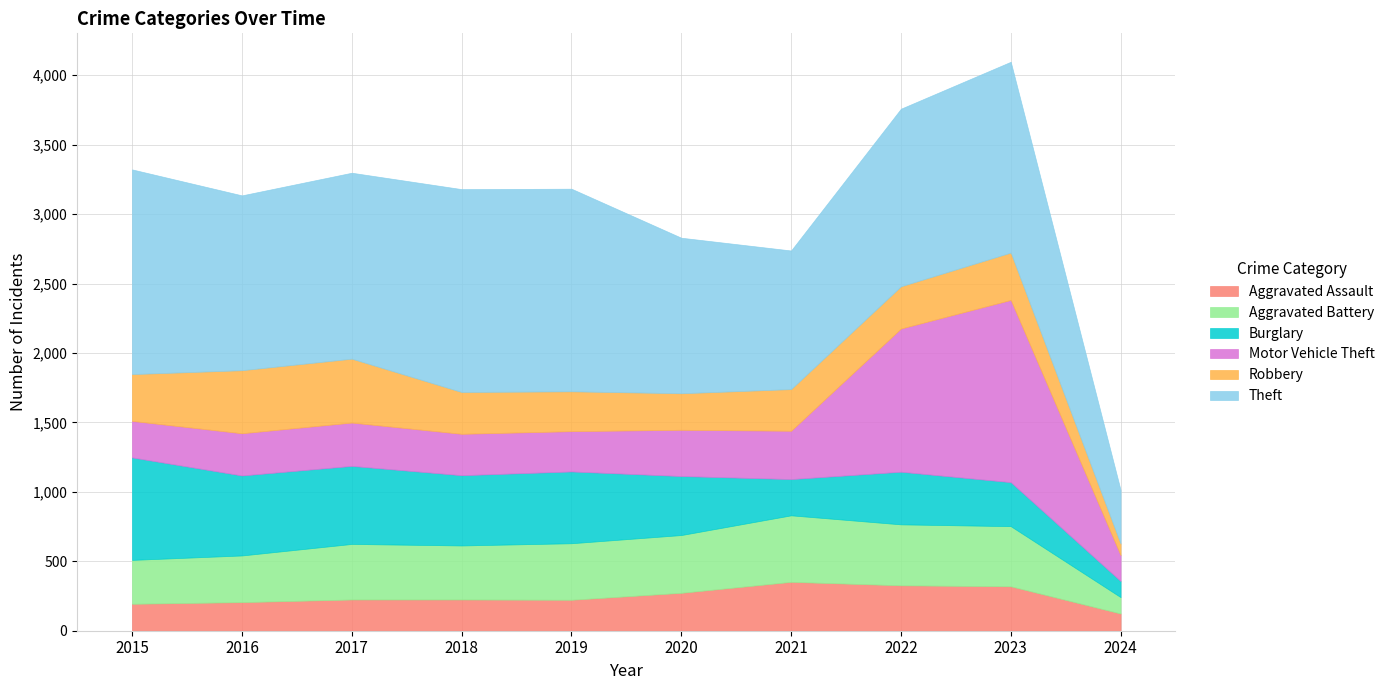

What are all the series names shown in the legend?

Aggravated Assault, Aggravated Battery, Burglary, Motor Vehicle Theft, Robbery, Theft